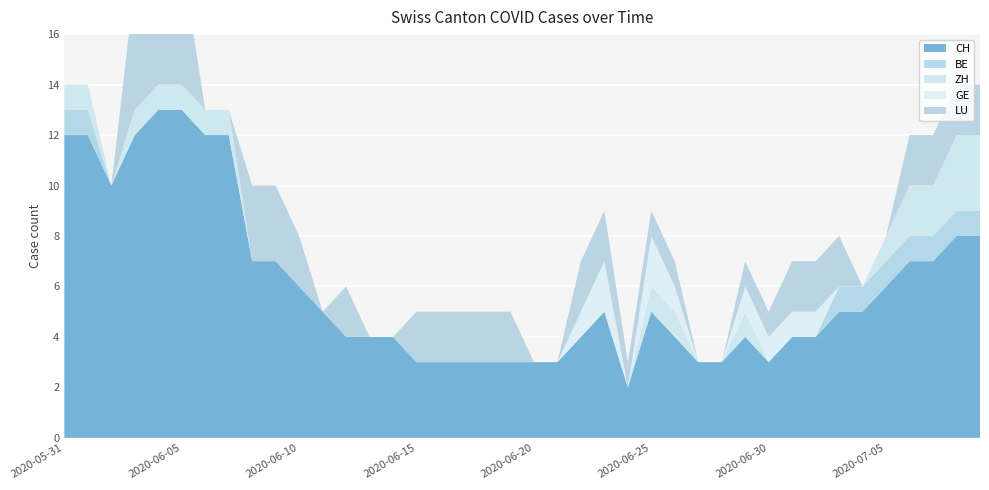

Reading left to right, transcribe all the data shown in this chart.

CH: 2020-05-31=12	2020-06-01=12	2020-06-02=10	2020-06-03=12	2020-06-04=13	2020-06-05=13	2020-06-06=12	2020-06-07=12	2020-06-08=7	2020-06-09=7	2020-06-10=6	2020-06-11=5	2020-06-12=4	2020-06-13=4	2020-06-14=4	2020-06-15=3	2020-06-16=3	2020-06-17=3	2020-06-18=3	2020-06-19=3	2020-06-20=3	2020-06-21=3	2020-06-22=4	2020-06-23=5	2020-06-24=2	2020-06-25=5	2020-06-26=4	2020-06-27=3	2020-06-28=3	2020-06-29=4	2020-06-30=3	2020-07-01=4	2020-07-02=4	2020-07-03=5	2020-07-04=5	2020-07-05=6	2020-07-06=7	2020-07-07=7	2020-07-08=8	2020-07-09=8
BE: 2020-05-31=1	2020-06-01=1	2020-06-02=0	2020-06-03=0	2020-06-04=0	2020-06-05=0	2020-06-06=0	2020-06-07=0	2020-06-08=0	2020-06-09=0	2020-06-10=0	2020-06-11=0	2020-06-12=0	2020-06-13=0	2020-06-14=0	2020-06-15=0	2020-06-16=0	2020-06-17=0	2020-06-18=0	2020-06-19=0	2020-06-20=0	2020-06-21=0	2020-06-22=0	2020-06-23=0	2020-06-24=0	2020-06-25=0	2020-06-26=0	2020-06-27=0	2020-06-28=0	2020-06-29=0	2020-06-30=0	2020-07-01=0	2020-07-02=0	2020-07-03=1	2020-07-04=1	2020-07-05=1	2020-07-06=1	2020-07-07=1	2020-07-08=1	2020-07-09=1
ZH: 2020-05-31=1	2020-06-01=1	2020-06-02=0	2020-06-03=1	2020-06-04=1	2020-06-05=1	2020-06-06=1	2020-06-07=1	2020-06-08=0	2020-06-09=0	2020-06-10=0	2020-06-11=0	2020-06-12=0	2020-06-13=0	2020-06-14=0	2020-06-15=0	2020-06-16=0	2020-06-17=0	2020-06-18=0	2020-06-19=0	2020-06-20=0	2020-06-21=0	2020-06-22=0	2020-06-23=0	2020-06-24=0	2020-06-25=1	2020-06-26=1	2020-06-27=0	2020-06-28=0	2020-06-29=1	2020-06-30=0	2020-07-01=0	2020-07-02=0	2020-07-03=0	2020-07-04=0	2020-07-05=1	2020-07-06=2	2020-07-07=2	2020-07-08=3	2020-07-09=3
GE: 2020-05-31=0	2020-06-01=0	2020-06-02=0	2020-06-03=0	2020-06-04=0	2020-06-05=0	2020-06-06=0	2020-06-07=0	2020-06-08=0	2020-06-09=0	2020-06-10=0	2020-06-11=0	2020-06-12=0	2020-06-13=0	2020-06-14=0	2020-06-15=0	2020-06-16=0	2020-06-17=0	2020-06-18=0	2020-06-19=0	2020-06-20=0	2020-06-21=0	2020-06-22=1	2020-06-23=2	2020-06-24=0	2020-06-25=2	2020-06-26=1	2020-06-27=0	2020-06-28=0	2020-06-29=1	2020-06-30=1	2020-07-01=1	2020-07-02=1	2020-07-03=0	2020-07-04=0	2020-07-05=0	2020-07-06=0	2020-07-07=0	2020-07-08=0	2020-07-09=0
LU: 2020-05-31=0	2020-06-01=0	2020-06-02=0	2020-06-03=5	2020-06-04=5	2020-06-05=5	2020-06-06=0	2020-06-07=0	2020-06-08=3	2020-06-09=3	2020-06-10=2	2020-06-11=0	2020-06-12=2	2020-06-13=0	2020-06-14=0	2020-06-15=2	2020-06-16=2	2020-06-17=2	2020-06-18=2	2020-06-19=2	2020-06-20=0	2020-06-21=0	2020-06-22=2	2020-06-23=2	2020-06-24=1	2020-06-25=1	2020-06-26=1	2020-06-27=0	2020-06-28=0	2020-06-29=1	2020-06-30=1	2020-07-01=2	2020-07-02=2	2020-07-03=2	2020-07-04=0	2020-07-05=0	2020-07-06=2	2020-07-07=2	2020-07-08=2	2020-07-09=2